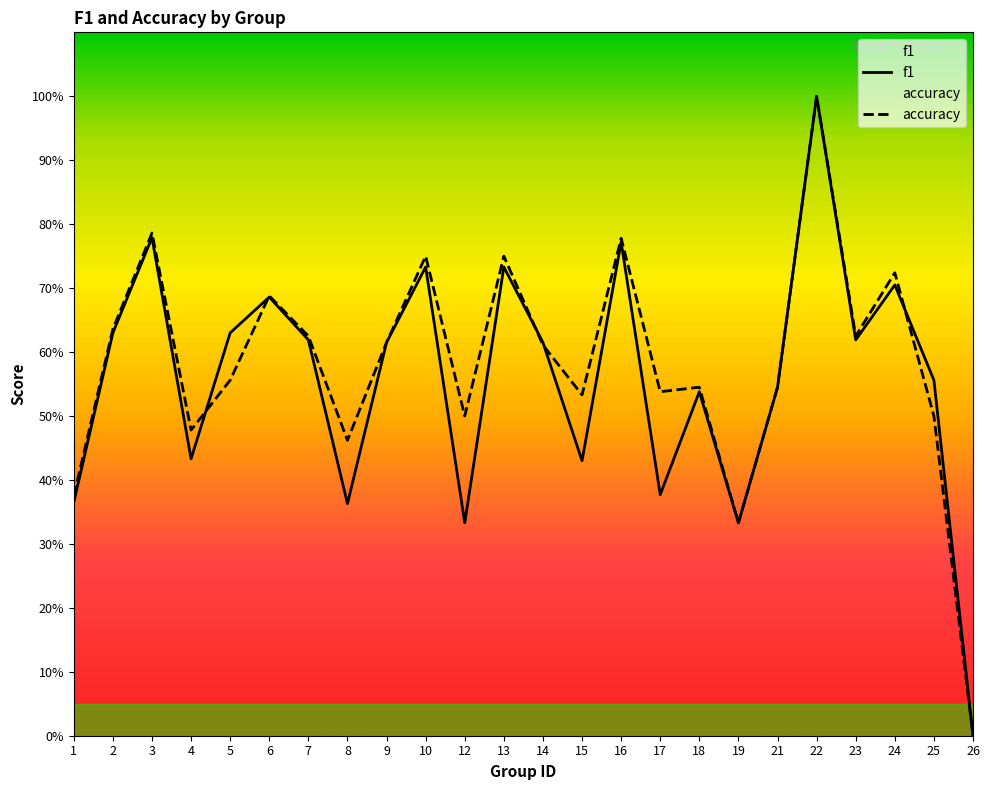

How many data points does each series have?

24